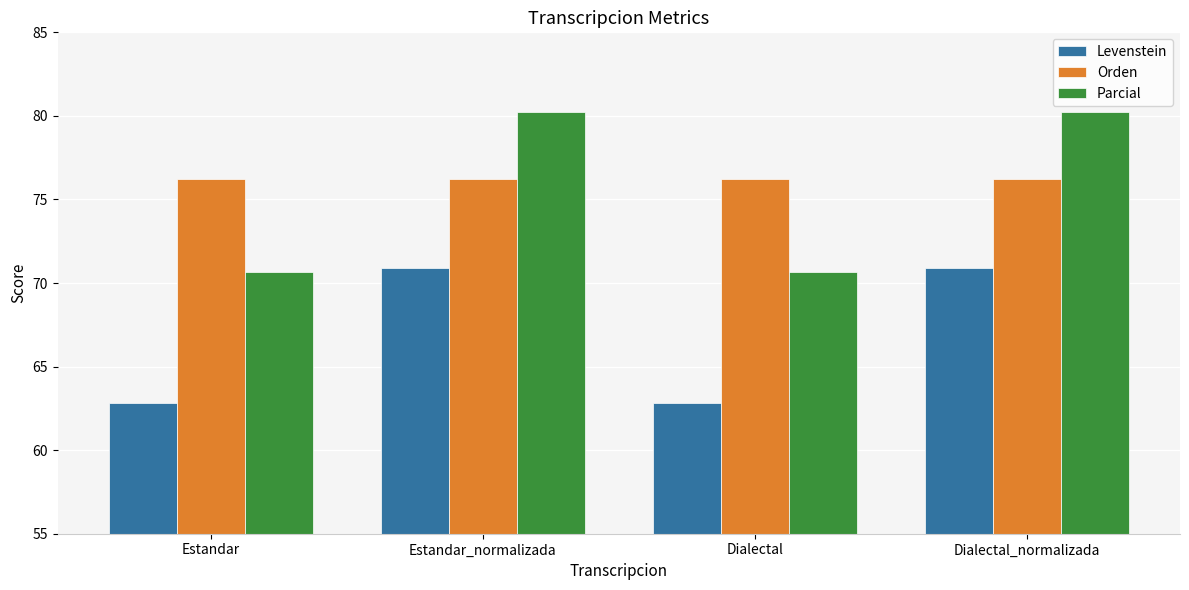

Rank the series by their maximum value, from lowest to highest.

Levenstein, Orden, Parcial